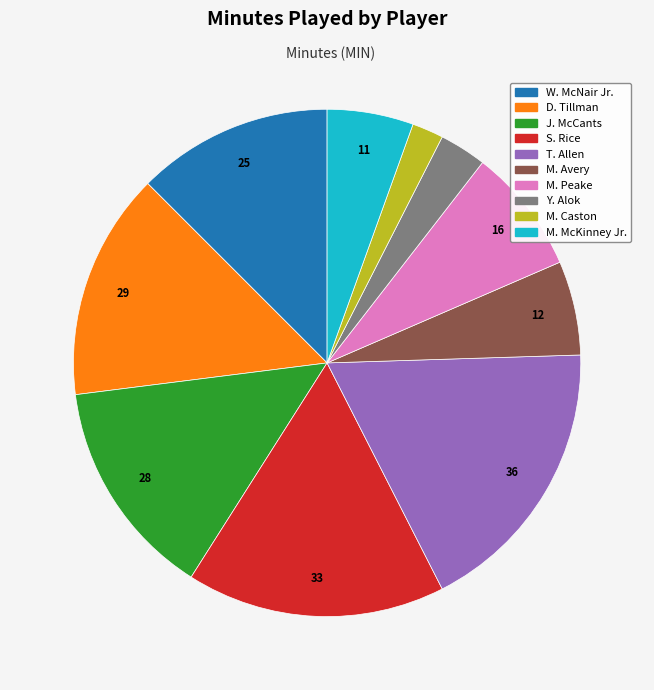

Rank the categories by value from highest to lowest.

T. Allen, S. Rice, D. Tillman, J. McCants, W. McNair Jr., M. Peake, M. Avery, M. McKinney Jr., Y. Alok, M. Caston